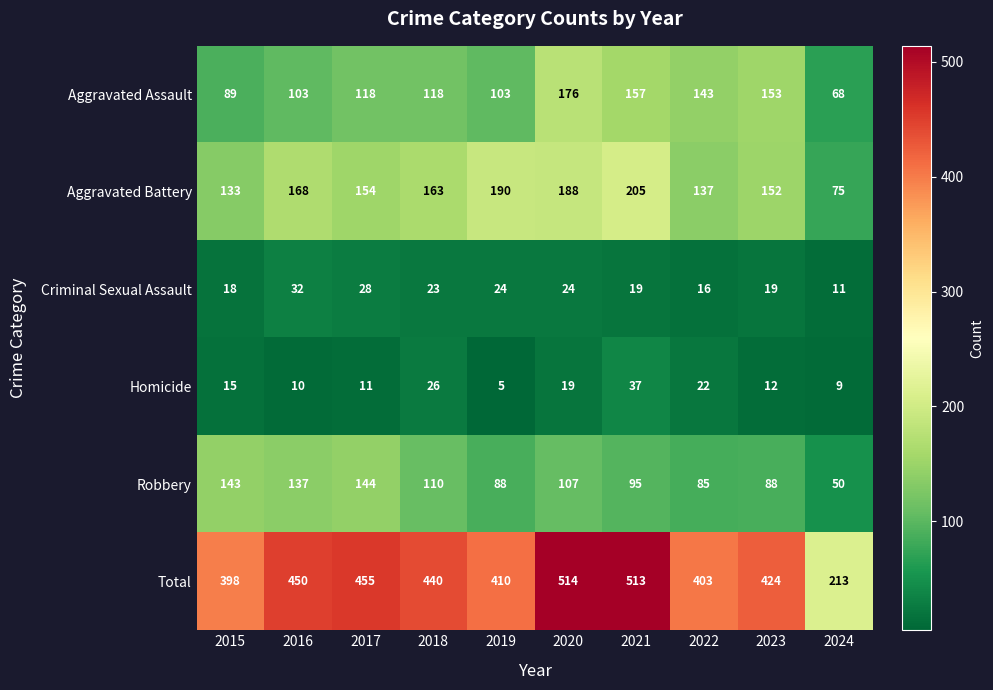

What is the sum of the Robbery values at 2016 and 2020?

244